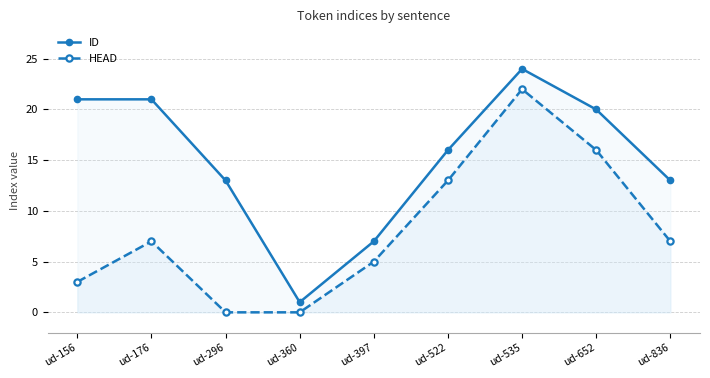

True or false: HEAD has a value of 11 at ud-535.

False